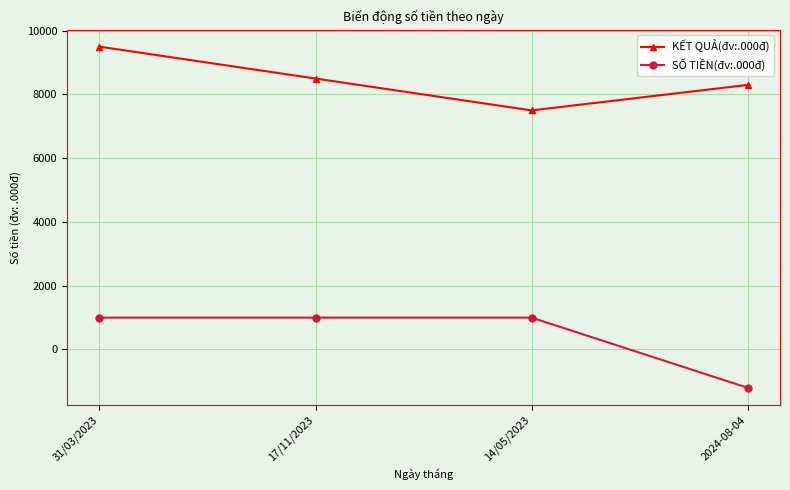

True or false: KẾT QUẢ(đv:.000đ) has a value of 3035 at 14/05/2023.

False